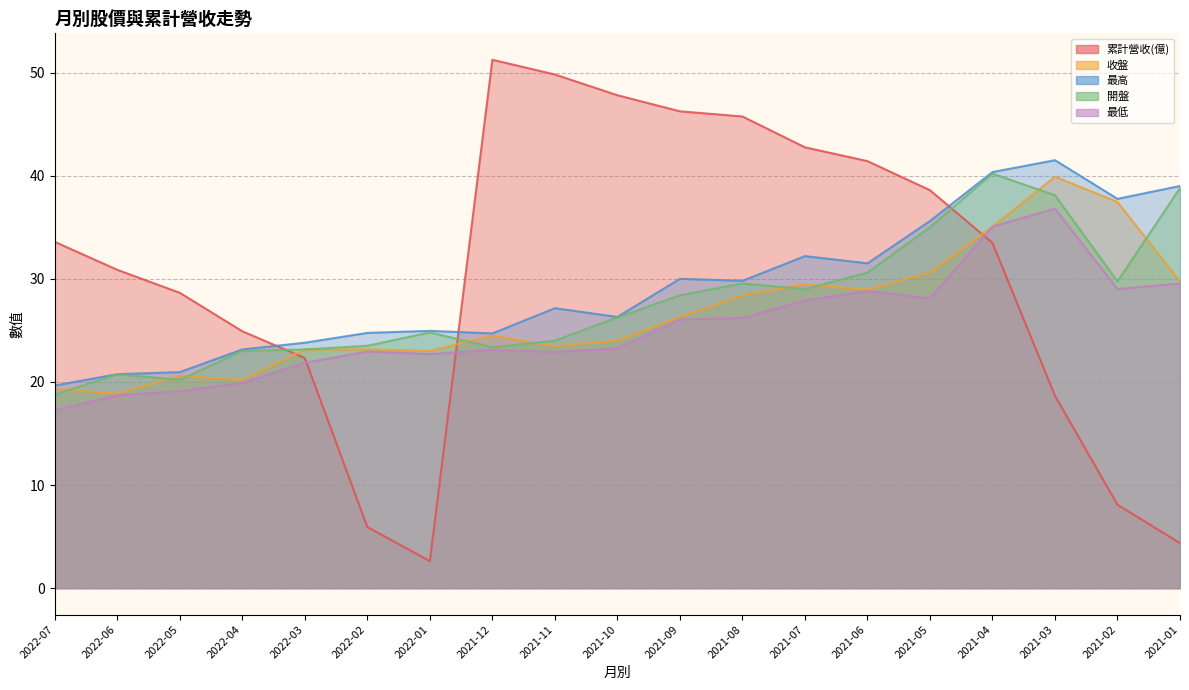

In 收盤, how many points are higher than both neighbors (excluding endpoints)?

4